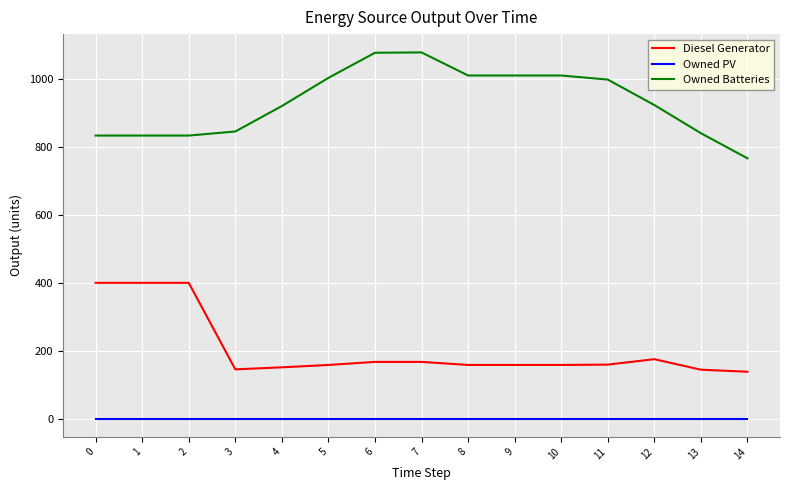

What is the spread (max minus min) of values at 13?

841